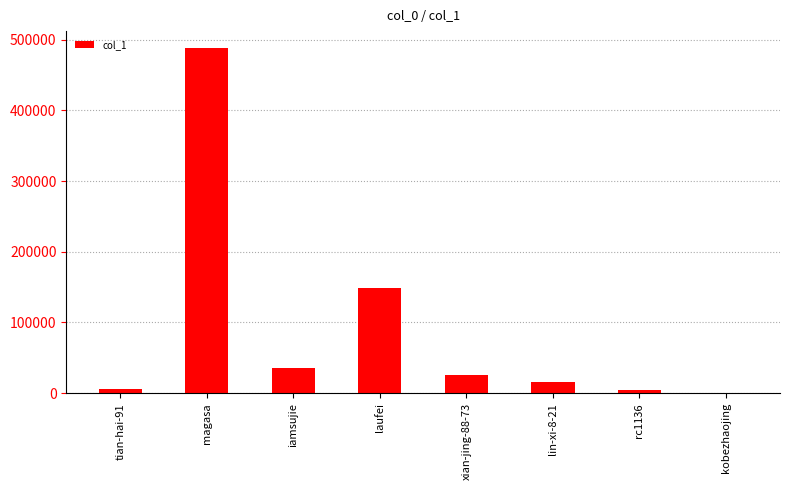

True or false: the data shows 18470 at iamsujie.

False